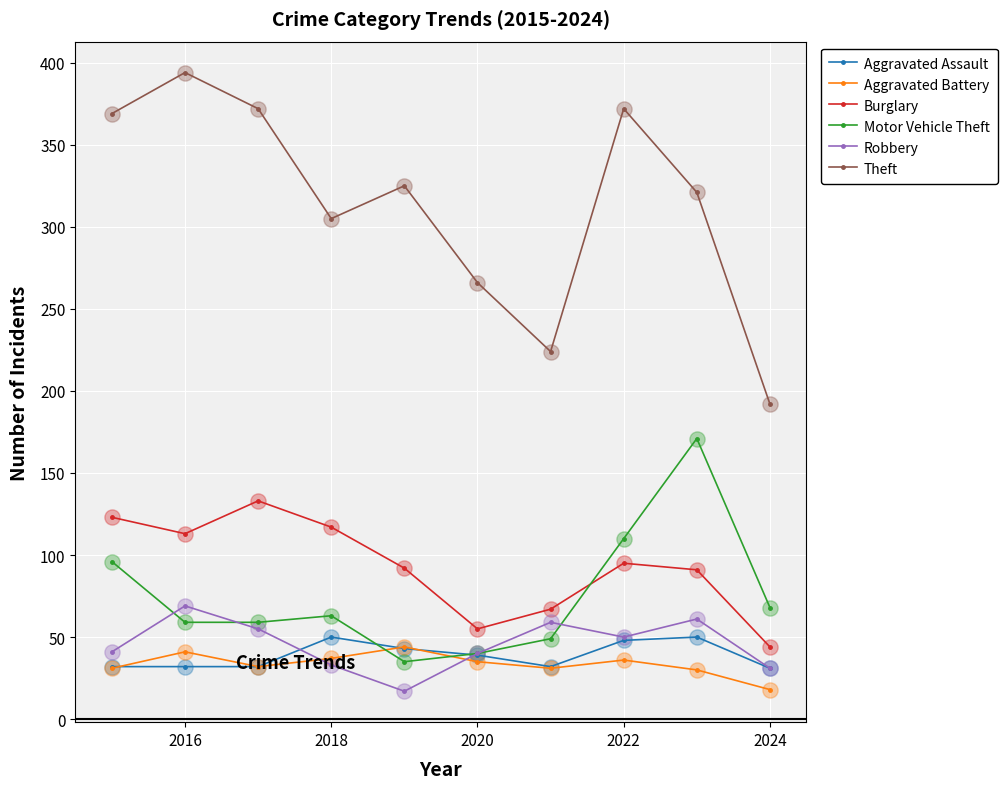

Which series has the largest total across all categories?

Theft